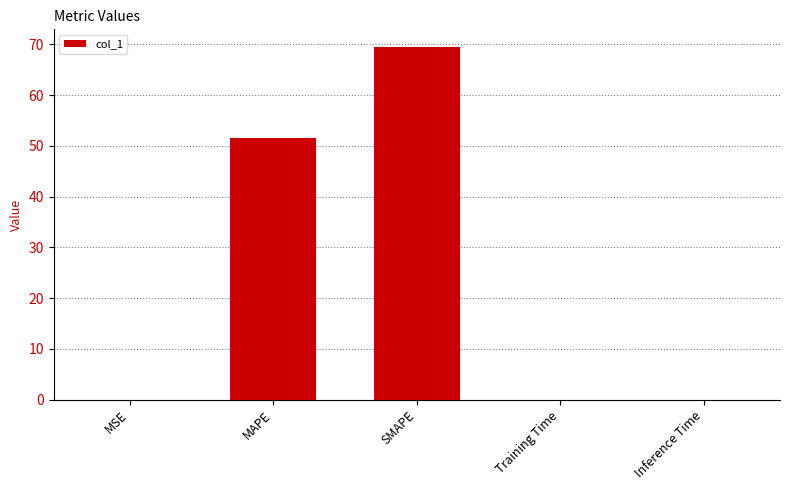

True or false: the data shows 0.0 at MSE.

True